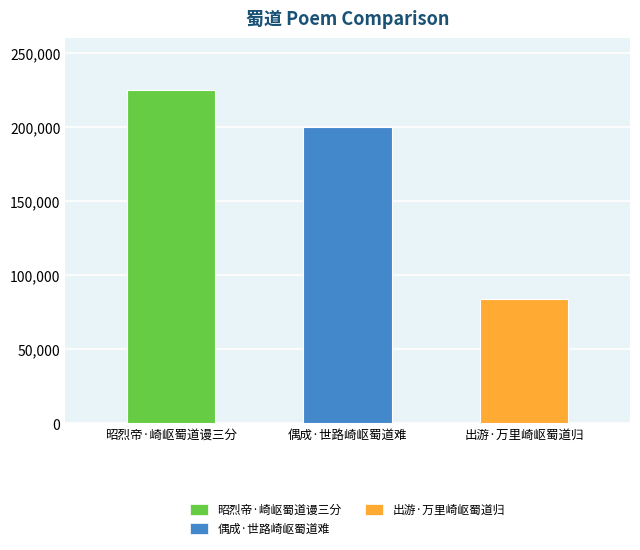

How many distinct data groups are displayed?

1